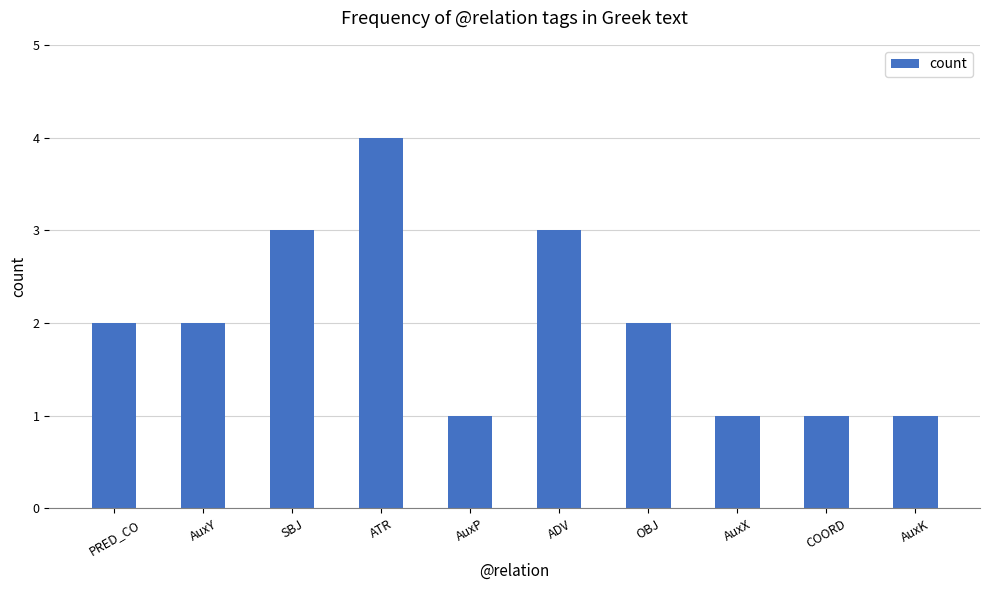

The value at ADV is 1. True or false?

False